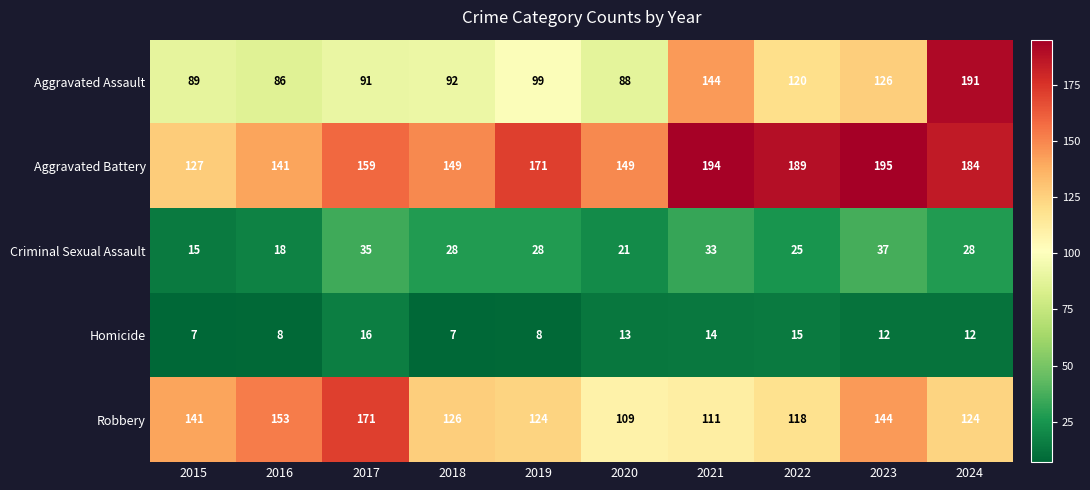

Which series changed the most between 2017 and 2021?

Robbery